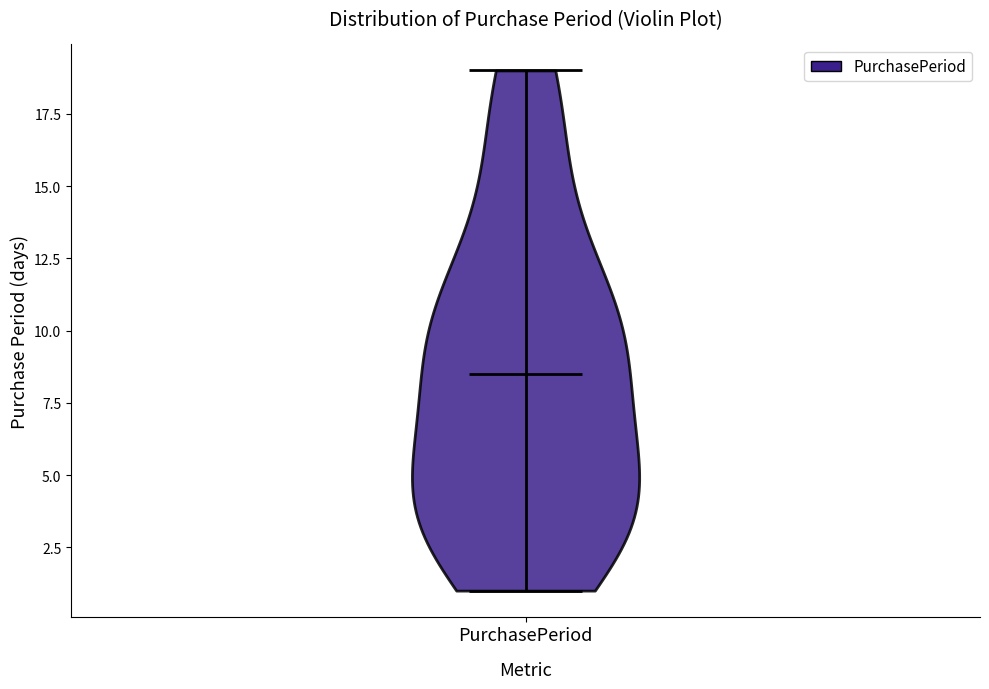

Read this violin plot against the y-axis: where its median line is, and the lowest and highest points the violin reaches. The values are not printed on the chart, so give them approximately, as read against the axis.

median line 8.5, lowest point 1.0, highest point 19.0